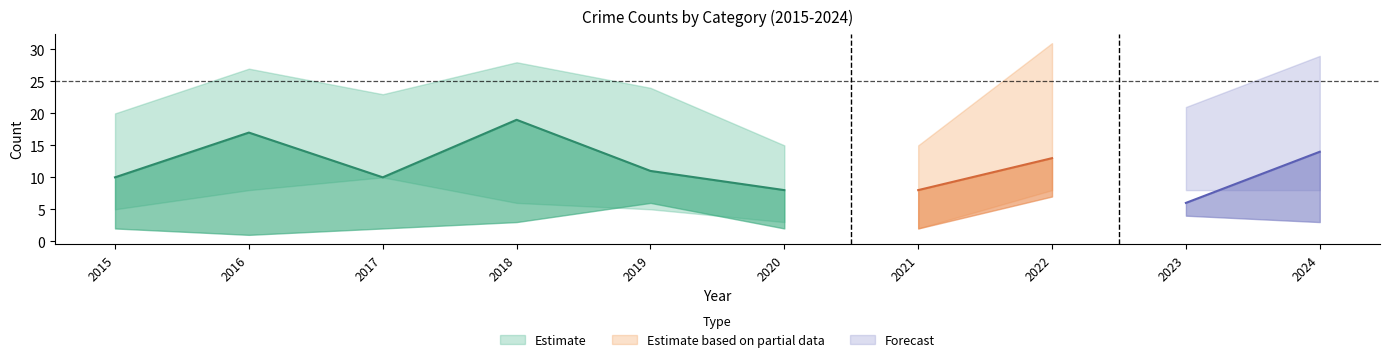

Which category has the highest value across all series?

2022